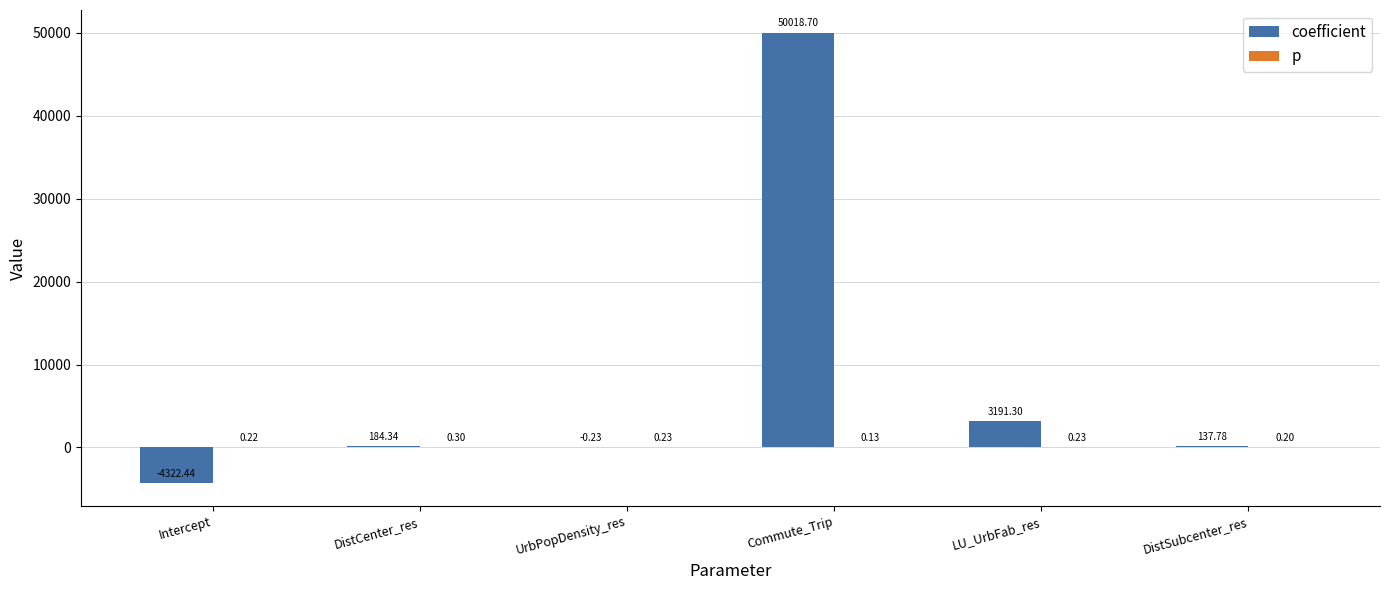

Are the bars horizontal?

No